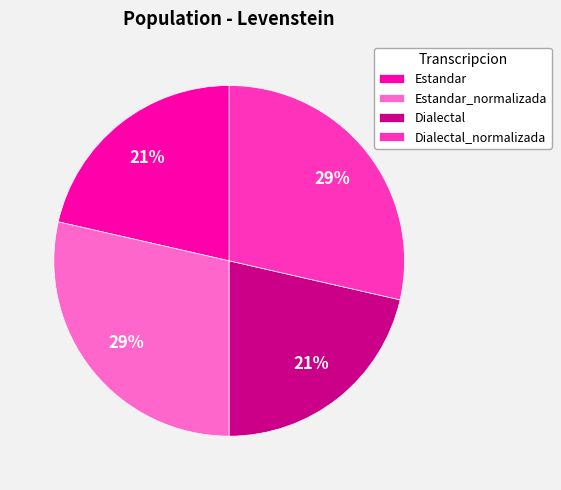

Is there a majority slice in this chart?

No